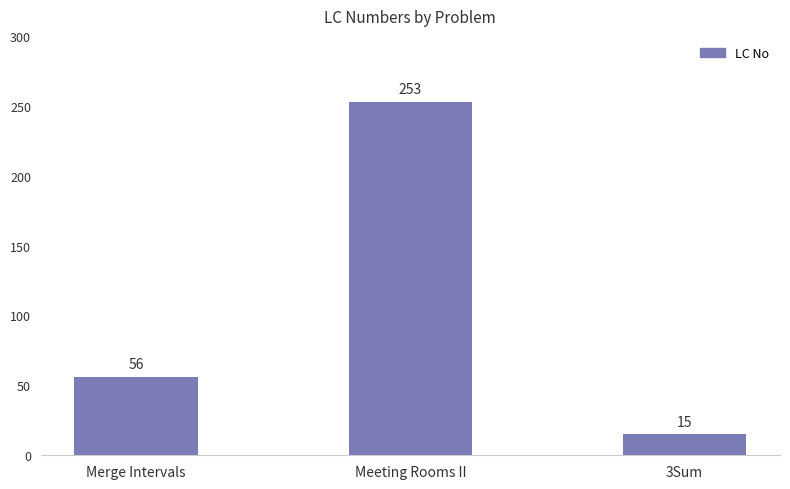

What is the average value?

108